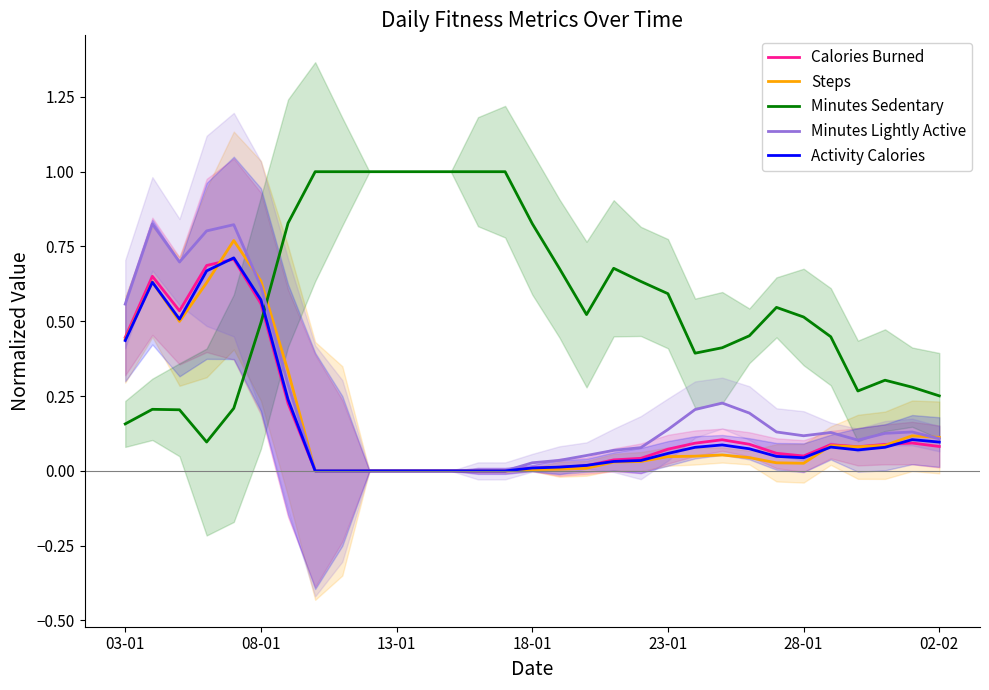

Is it true that Activity Calories equals 0.1 at 29?

True